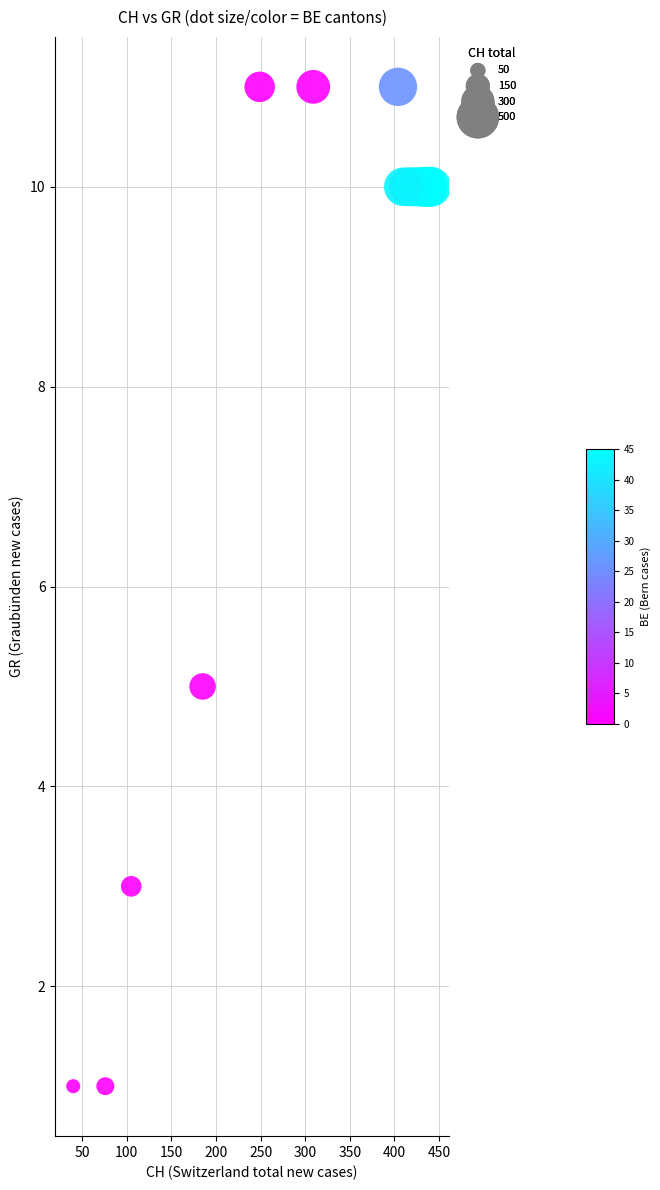

What Y value in the scatter plot is closest to 6?

5